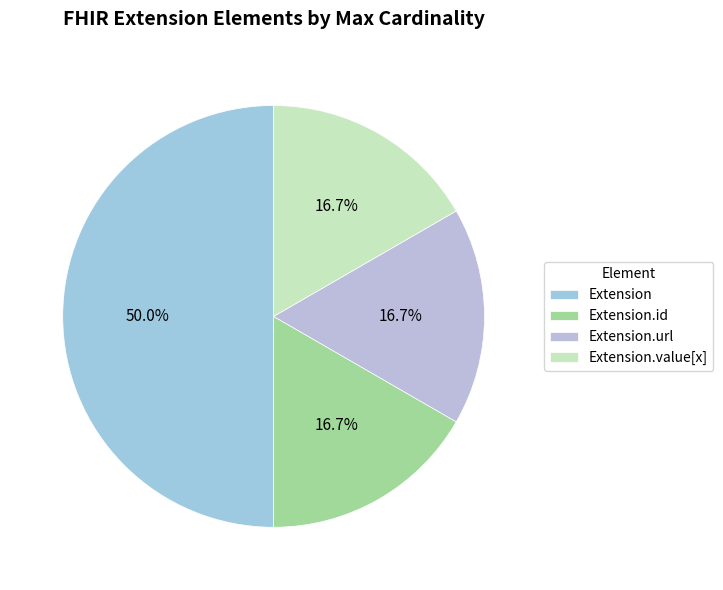

Which has a higher value, Extension.value[x] or Extension.url?

Extension.url